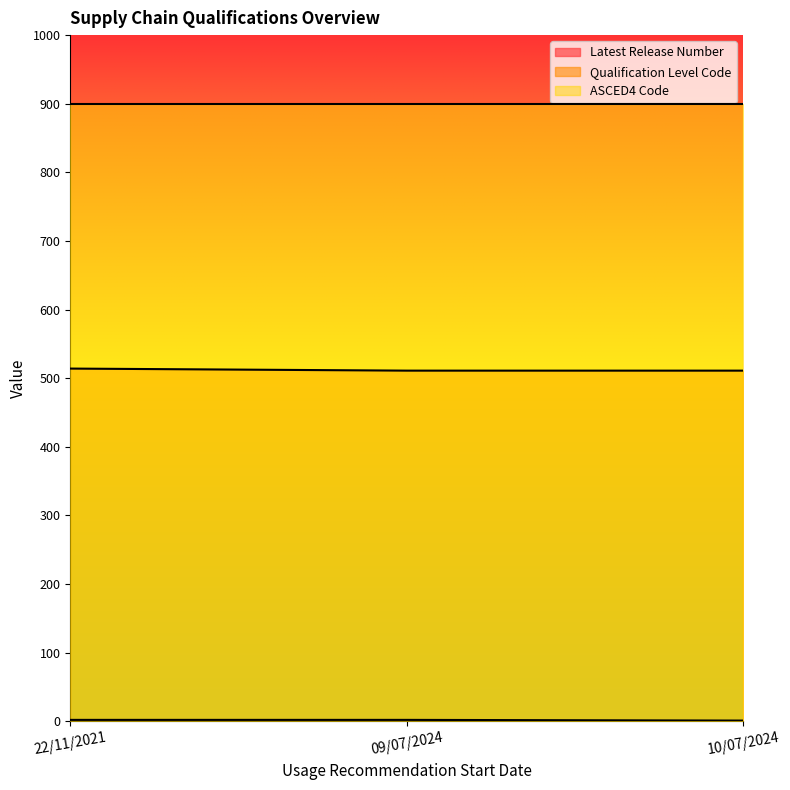

Is it true that Qualification Level Code equals 305 at 09/07/2024?

False